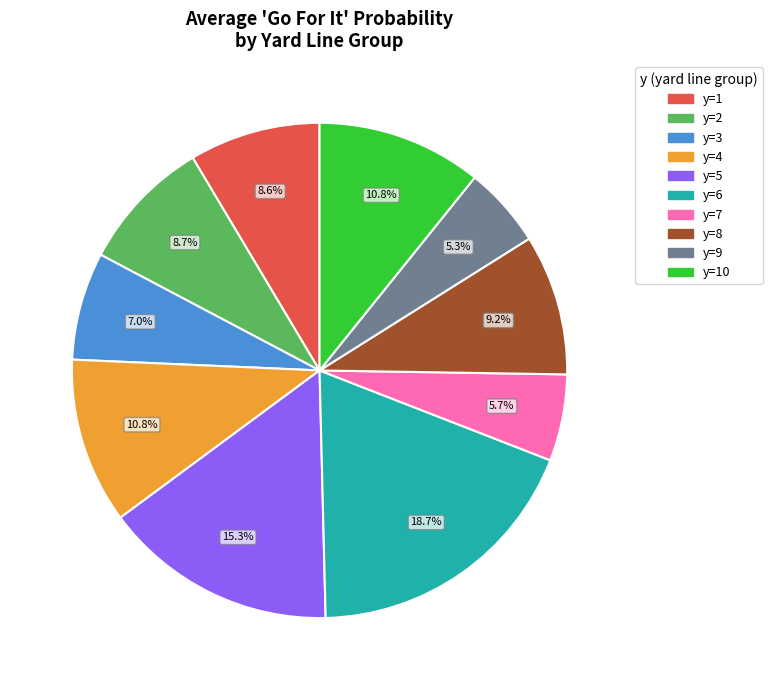

What percentage is NOT represented by y=6?

81.3%